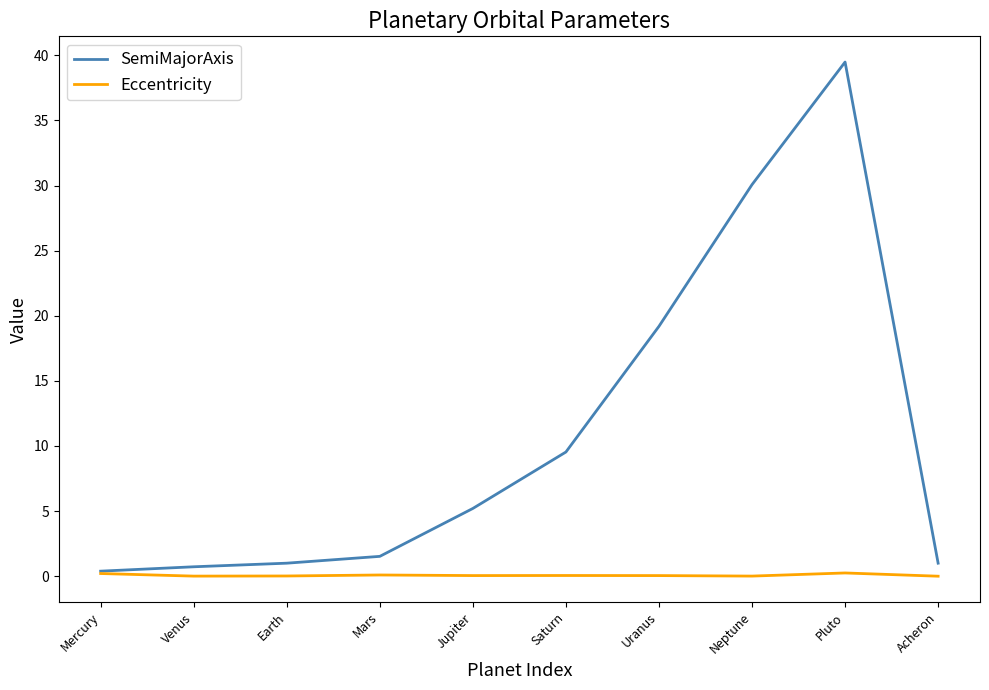

The value of SemiMajorAxis at Neptune is 48.4. True or false?

False